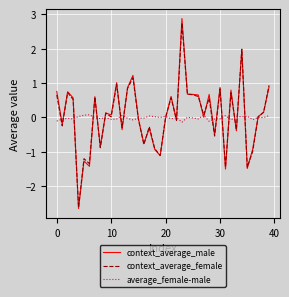

What is the minimum value shown in the chart?

-2.6